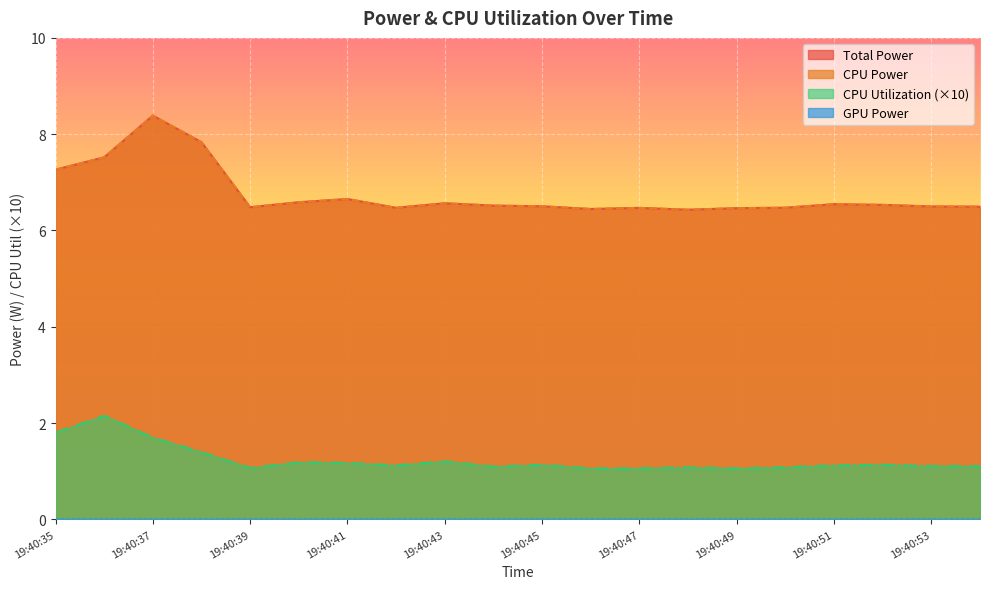

True or false: CPU Utilization and CPU Power cross at least once.

False